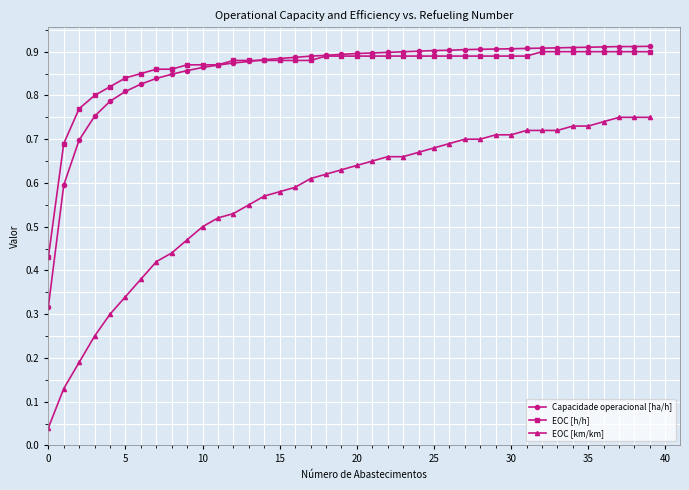

True or false: EOC [h/h] and EOC [km/km] cross at least once.

False